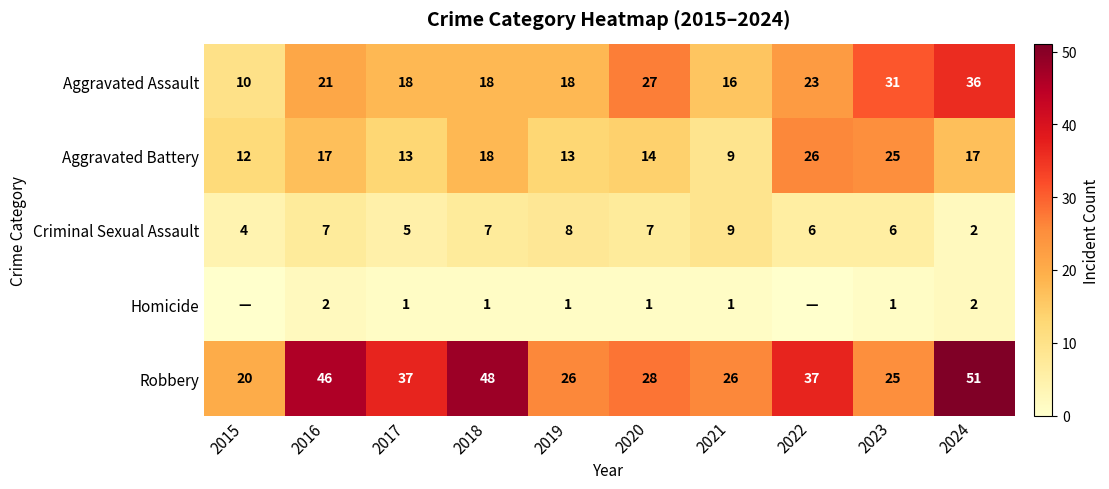

Is it true that Aggravated Battery equals 36 at 2023?

False